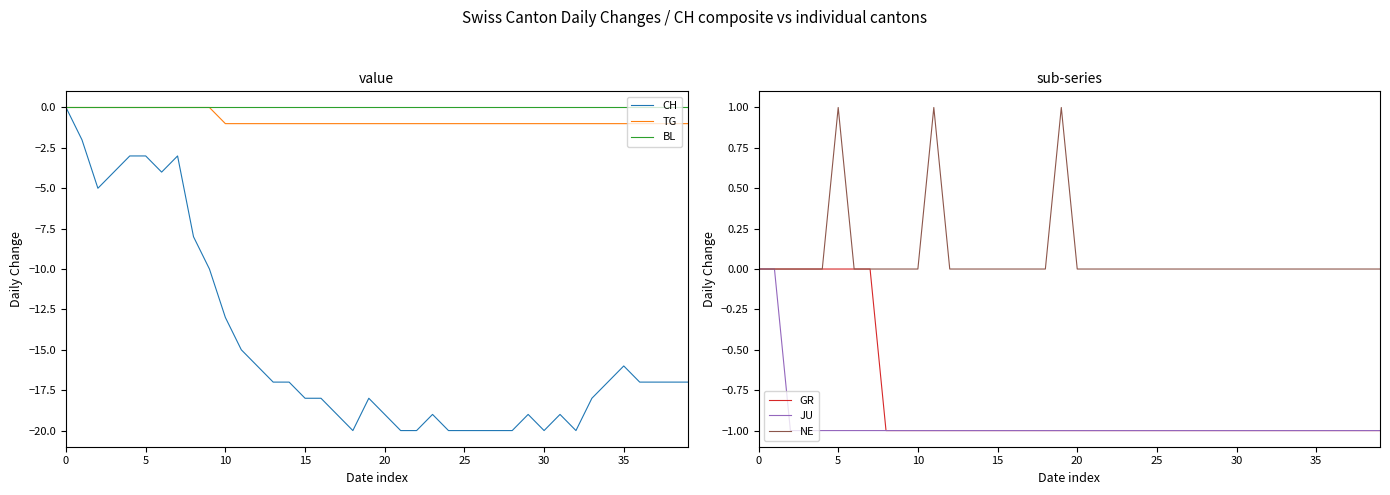

What is the minimum value shown in the chart?

-20